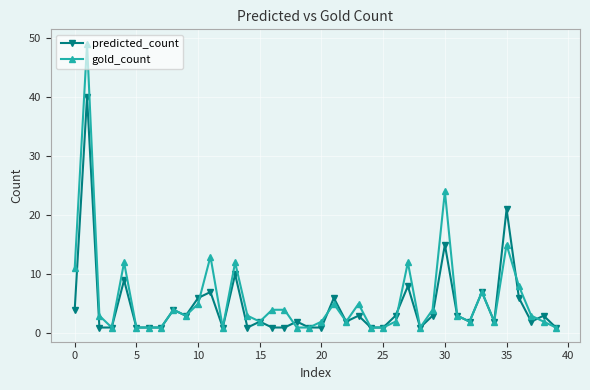

Rank the series by their maximum value, from lowest to highest.

predicted_count, gold_count